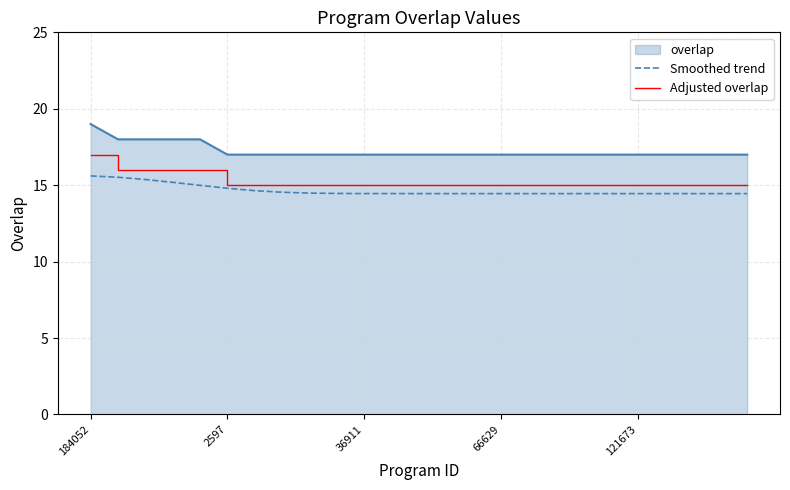

What is the greatest value displayed?

19.0